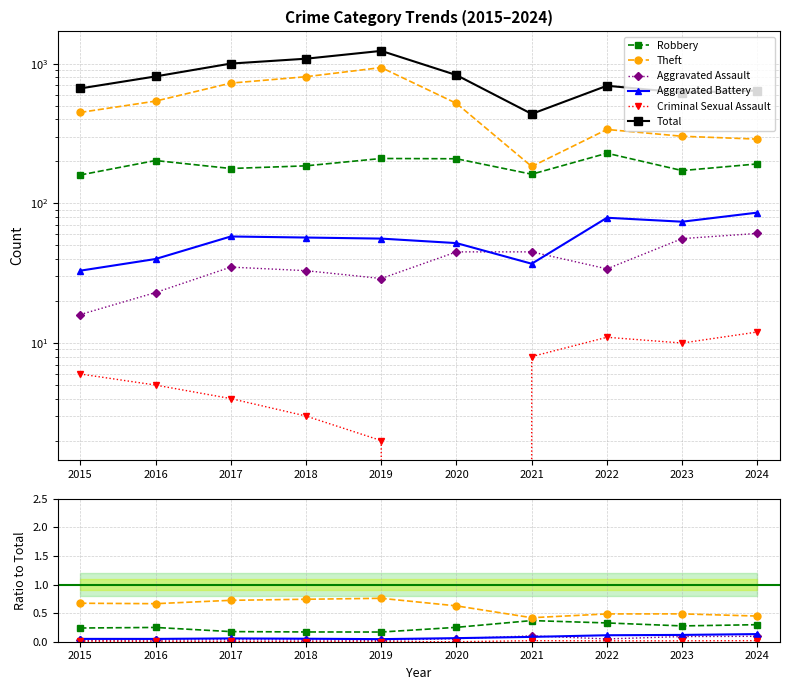

At how many categories does at least one series exceed 218?

10